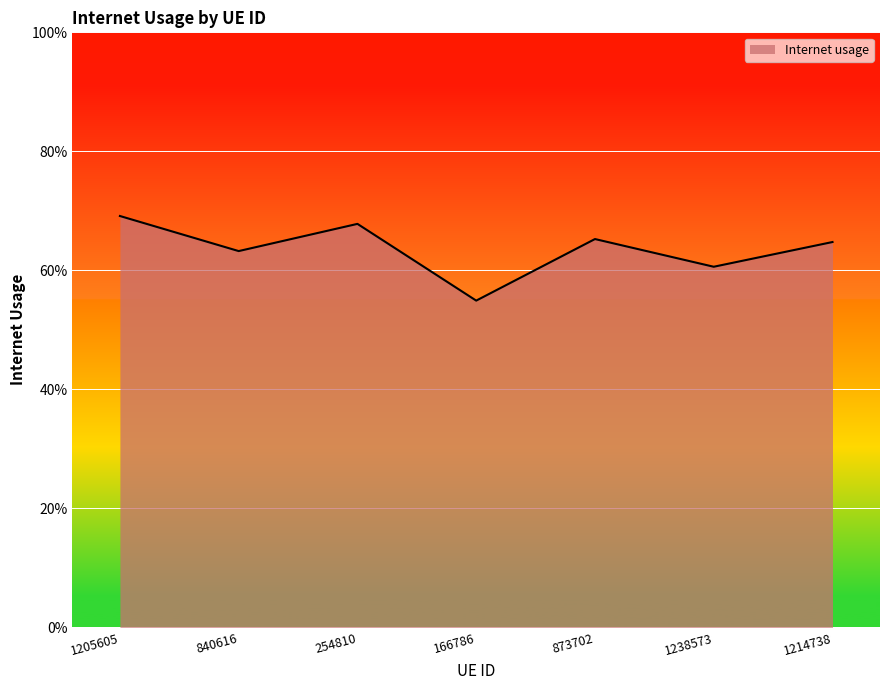

At which label is the value closest to 0?

166786